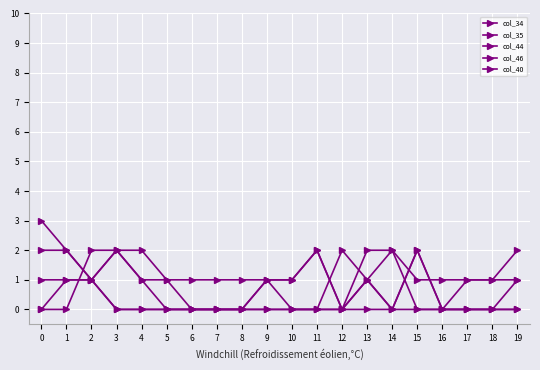

Where is the first local maximum for col_46?

11